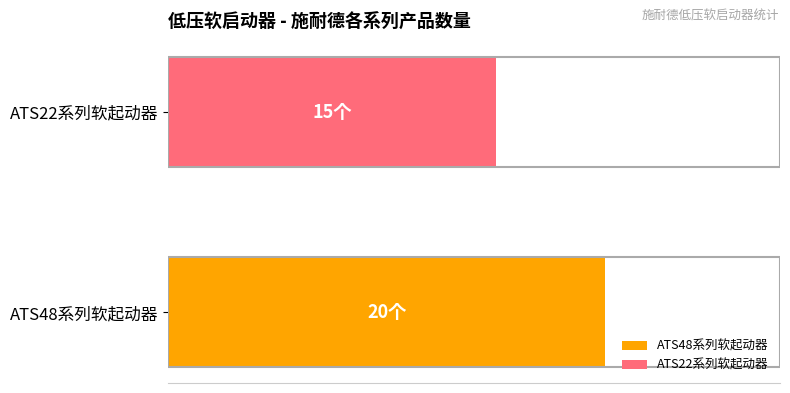

Which category has the lowest value across all series?

ATS22系列软起动器